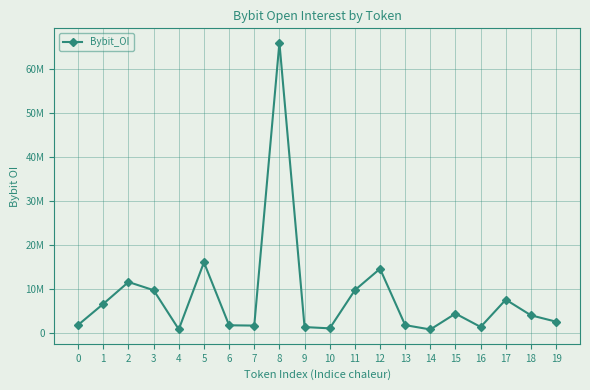

Does the chart have visible grid lines?

Yes